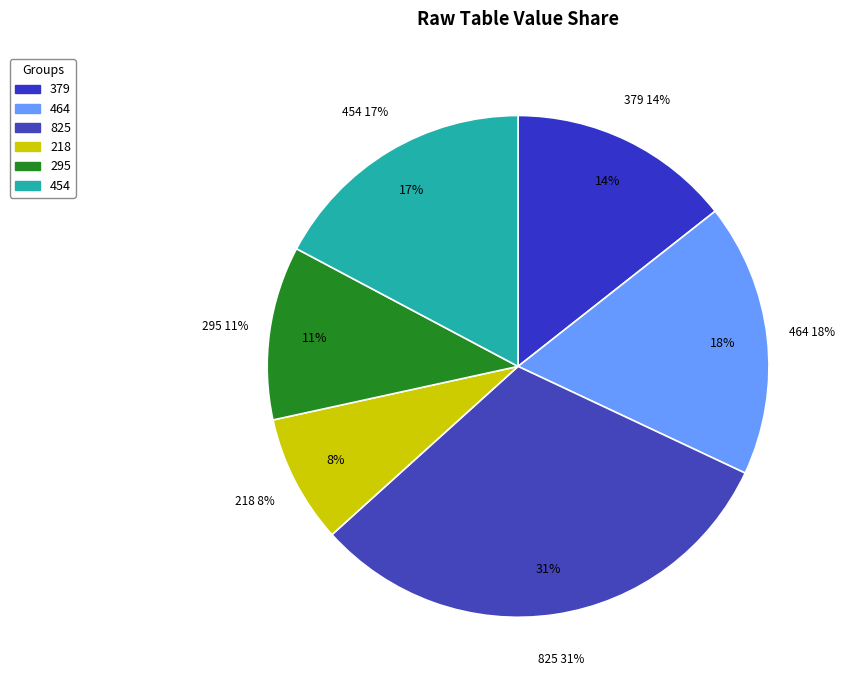

What is the total percentage of 464 and 295?

28.8%